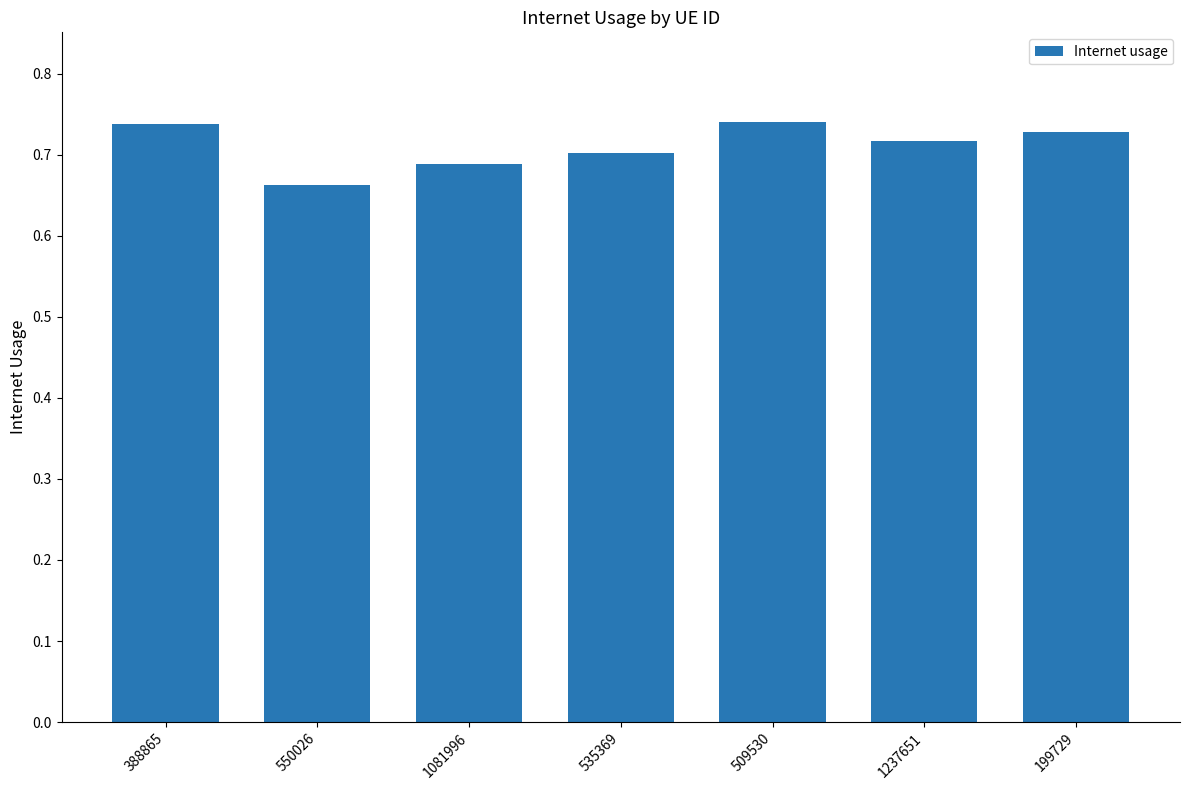

What is the sum of all values?

5.0